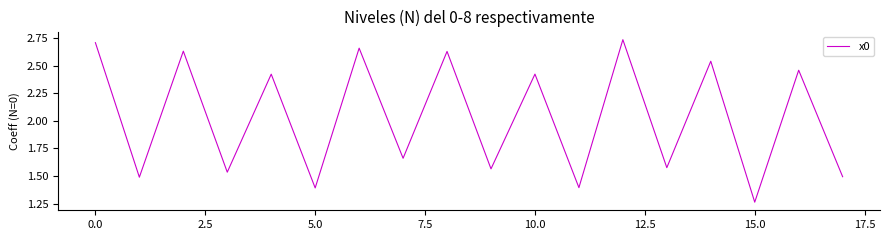

Which label corresponds to the smallest value in the chart?

15.0